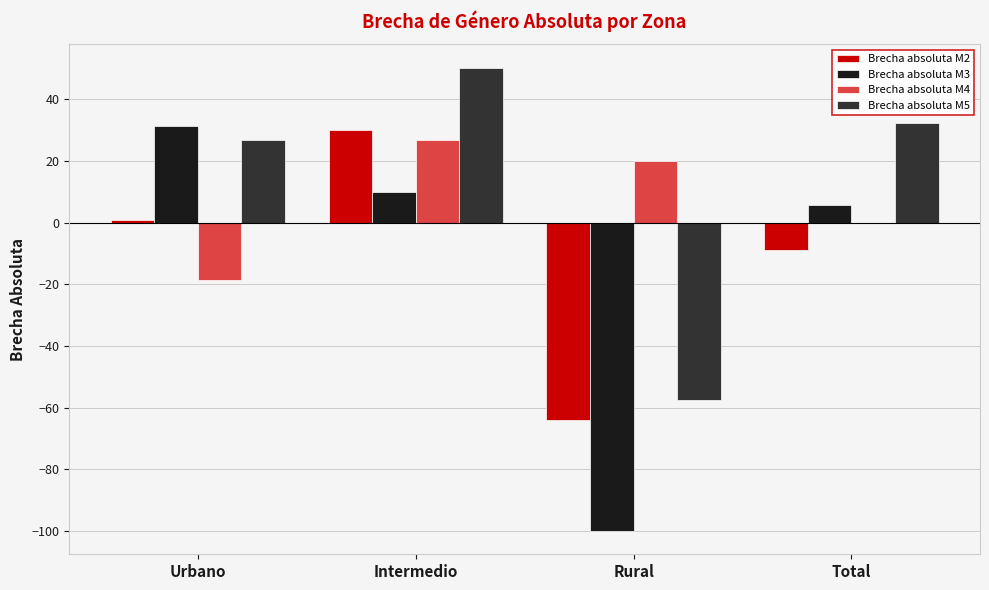

Which category has the highest value across all series?

Intermedio